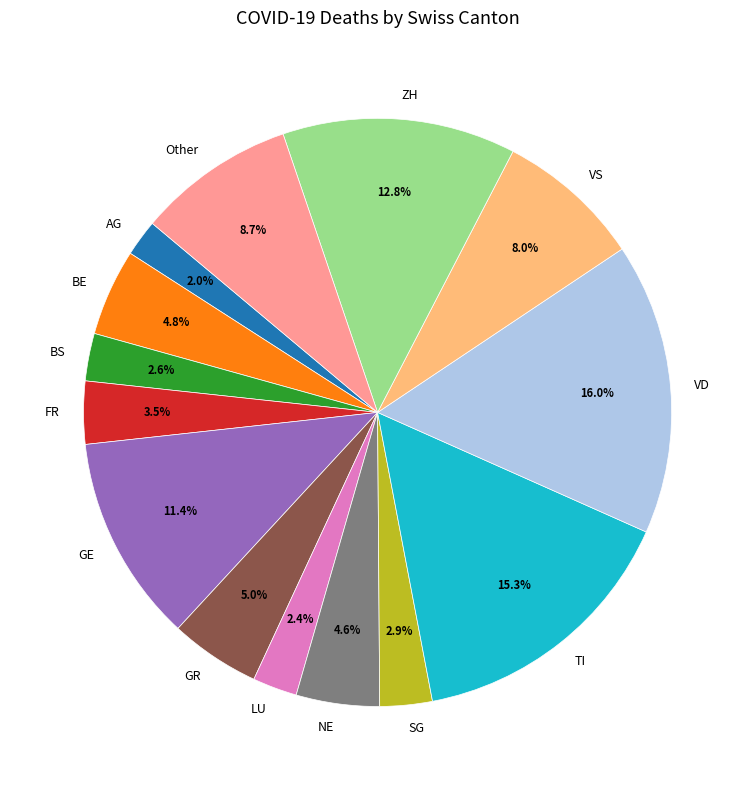

How many segments does this pie chart have?

14